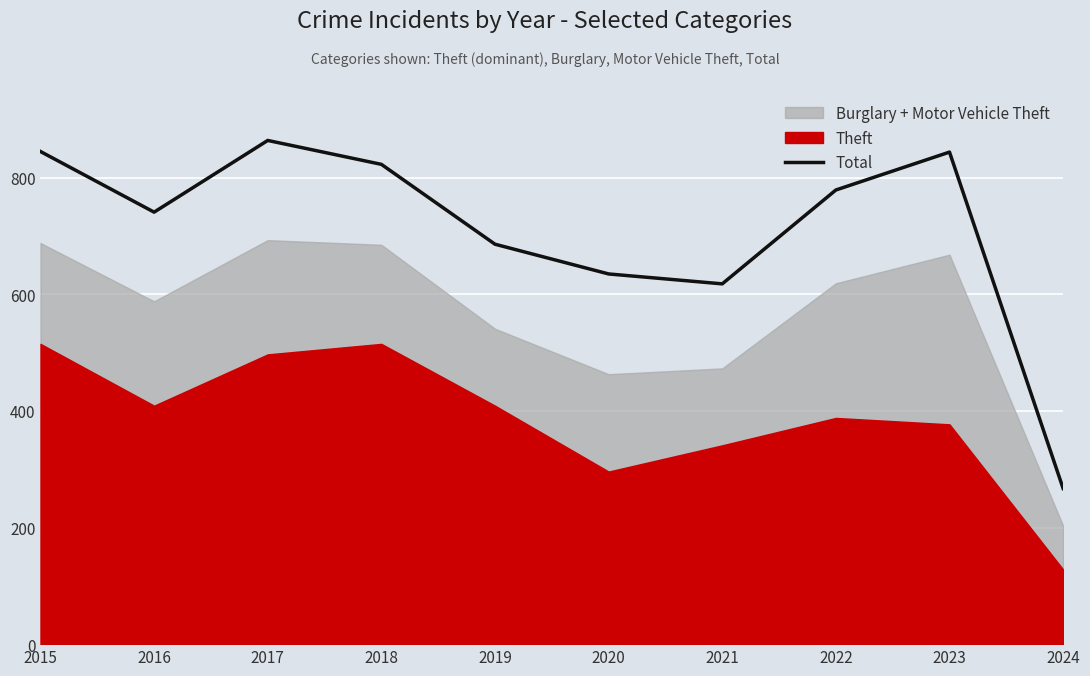

What is the smallest value displayed?

267